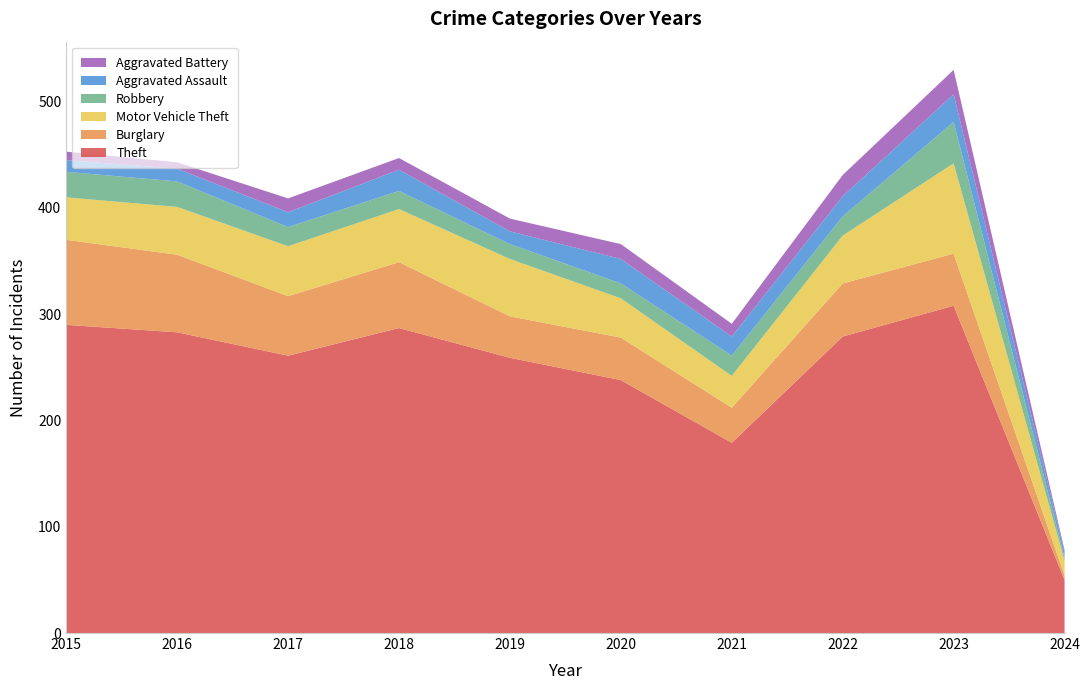

Reading left to right, transcribe all the data shown in this chart.

Theft: 290	283	261	287	259	238	179	279	308	50
Burglary: 80	73	56	62	39	40	33	50	49	4
Motor Vehicle Theft: 40	45	47	50	54	37	30	45	85	14
Robbery: 24	24	18	17	14	14	19	18	39	3
Aggravated Assault: 11	12	14	20	12	23	18	19	26	5
Aggravated Battery: 8	6	13	11	12	14	12	20	23	2